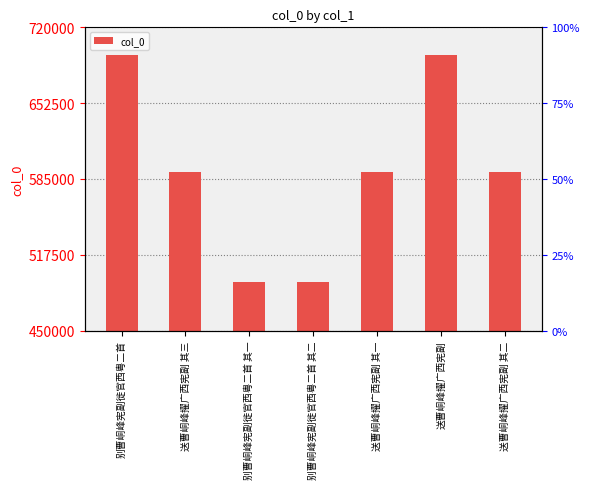

What is the difference between the second highest and second lowest values?

201344